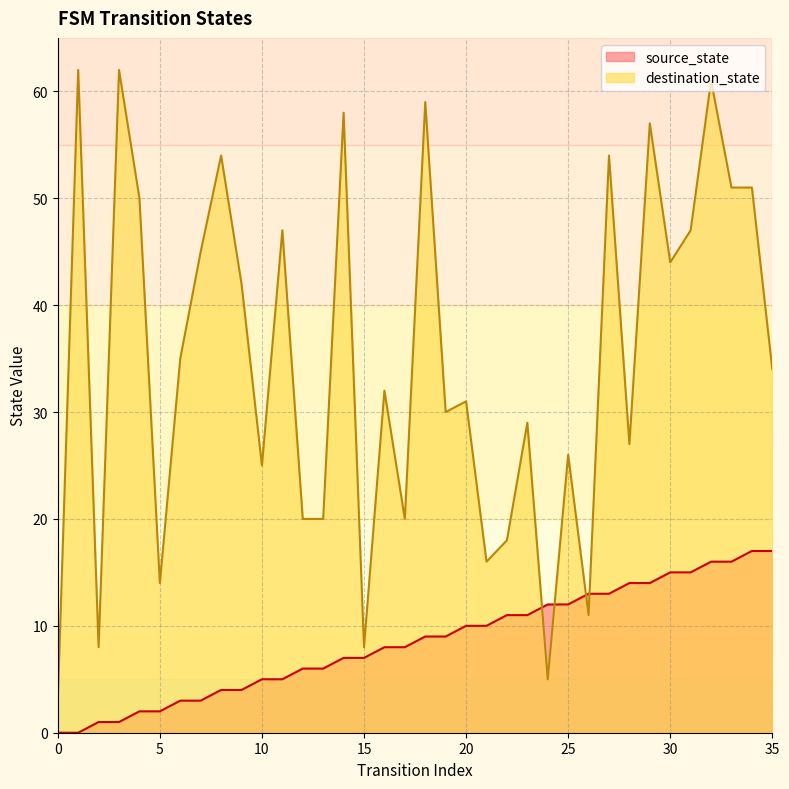

How many series are shown in this chart?

2